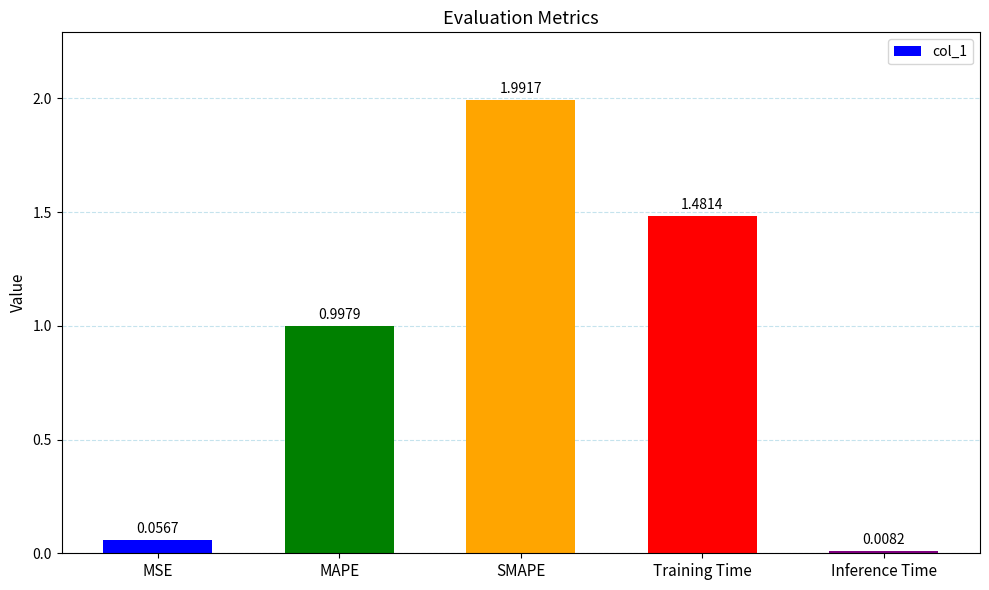

What is the change in value from MSE to SMAPE?

+1.9